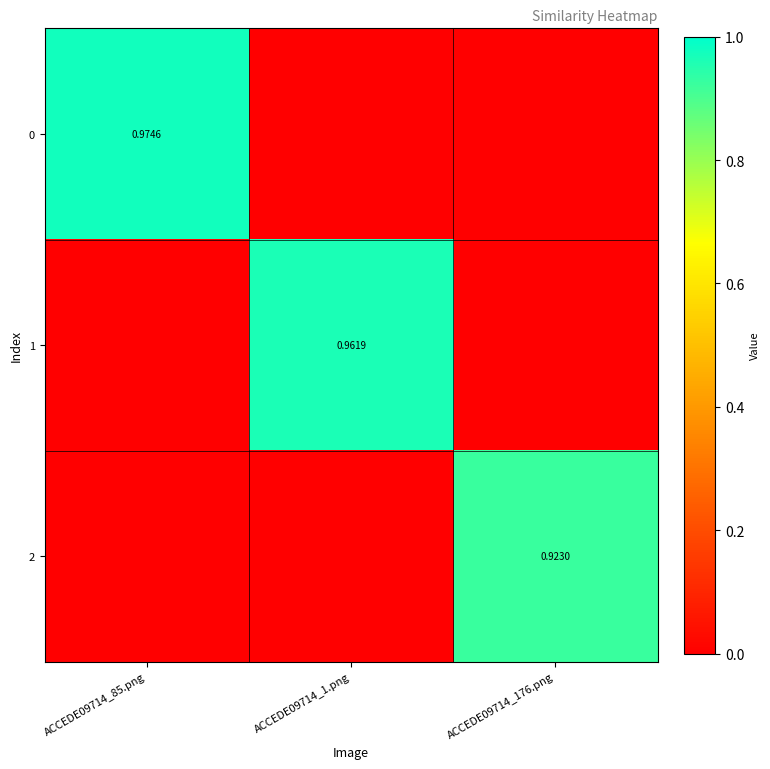

Which category has the highest value across all series?

ACCEDE09714_85.png